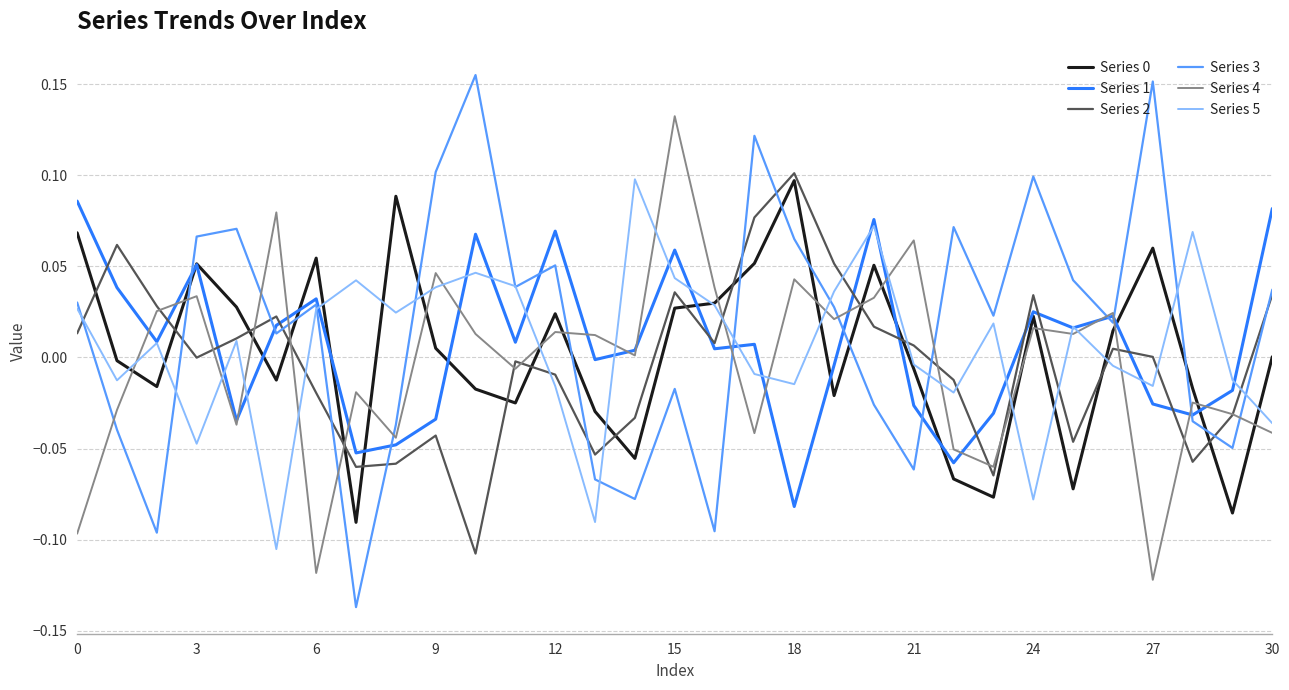

True or false: Series 0 and Series 3 intersect in this chart.

True